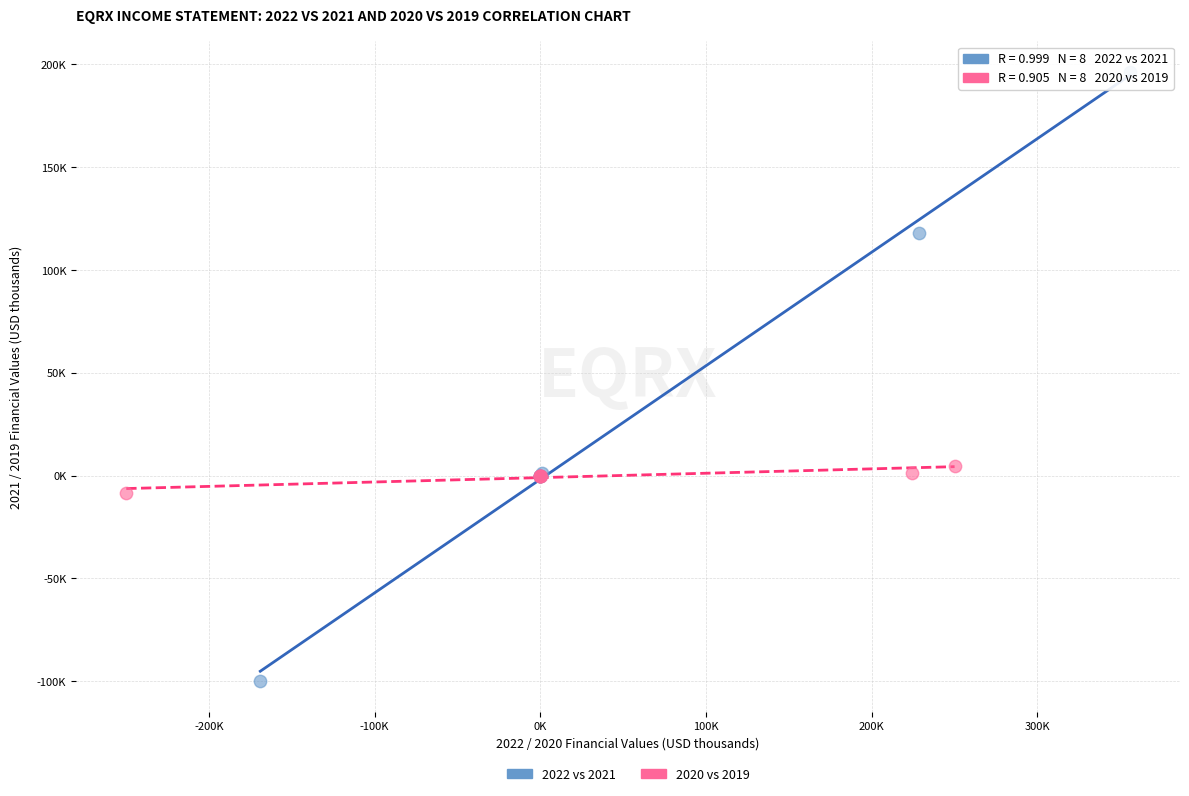

Which series has the largest Y range (max minus min)?

2022 vs 2021